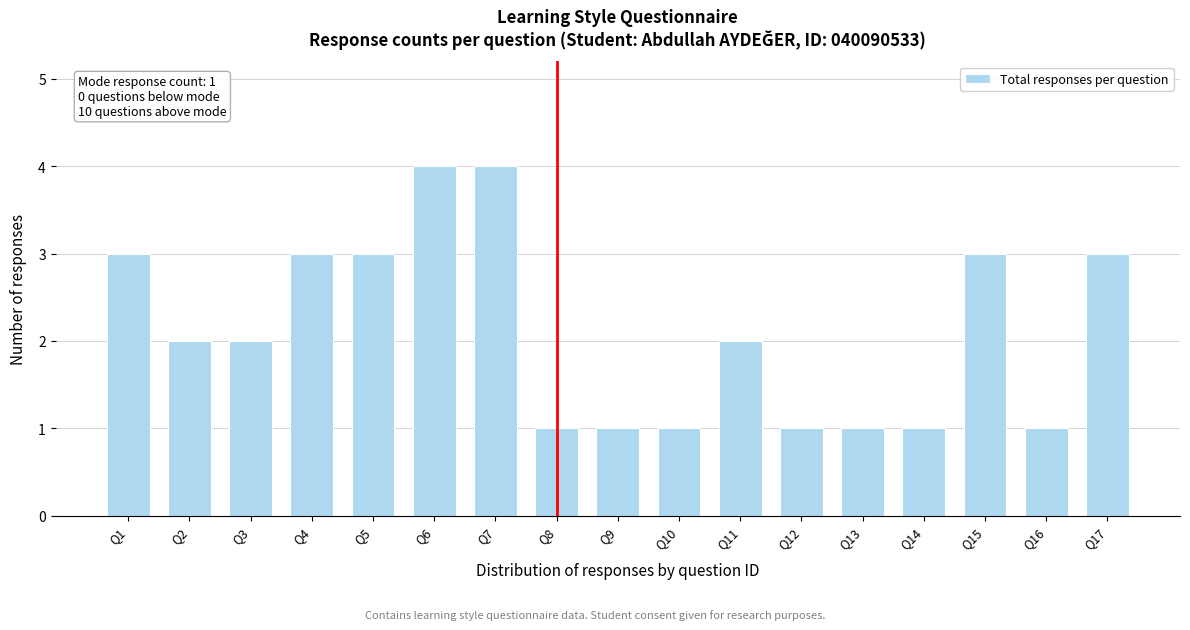

Reading left to right, extract all data points from this chart.

3	2	2	3	3	4	4	1	1	1	2	1	1	1	3	1	3